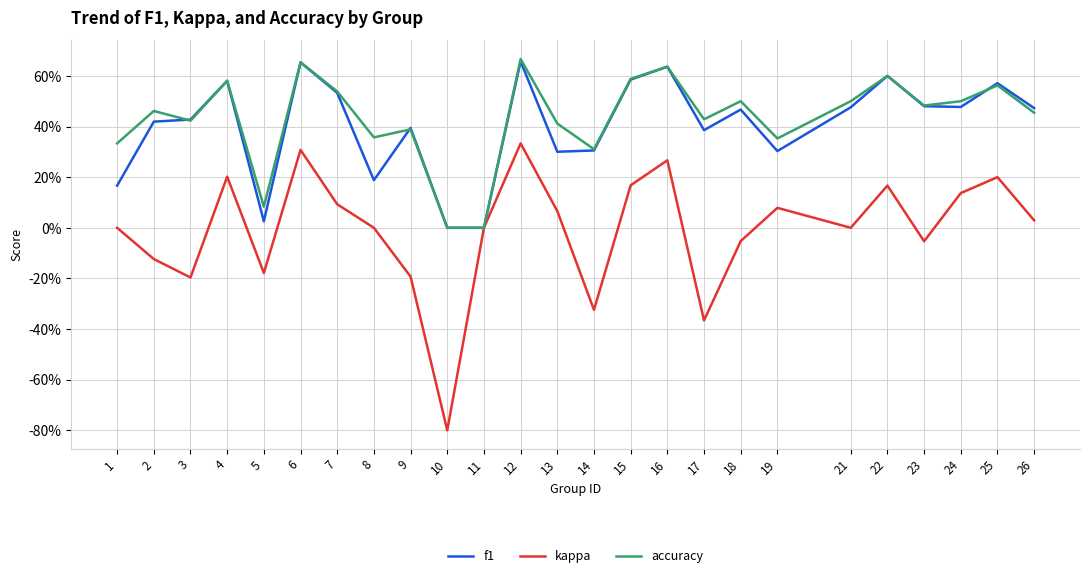

Is this an area chart (filled region under the line)?

No